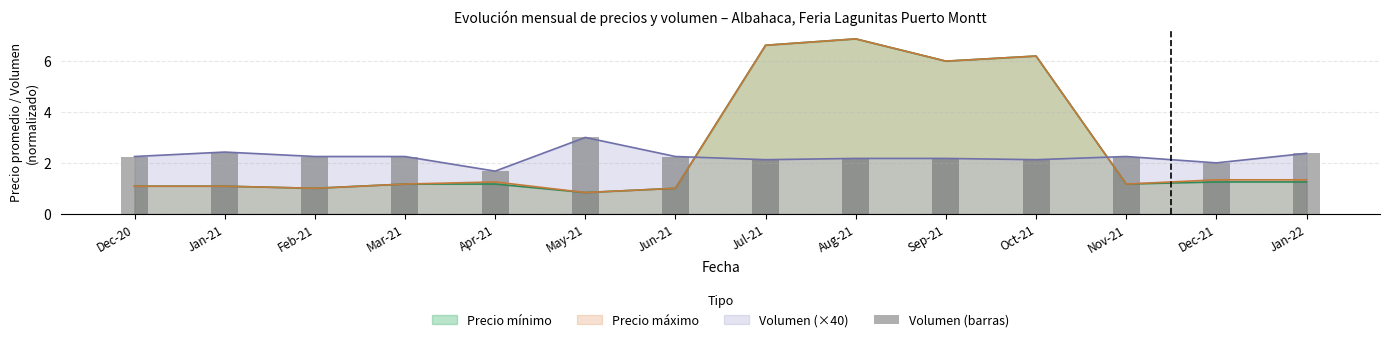

At which label does Precio máximo reach its peak?

Aug-21